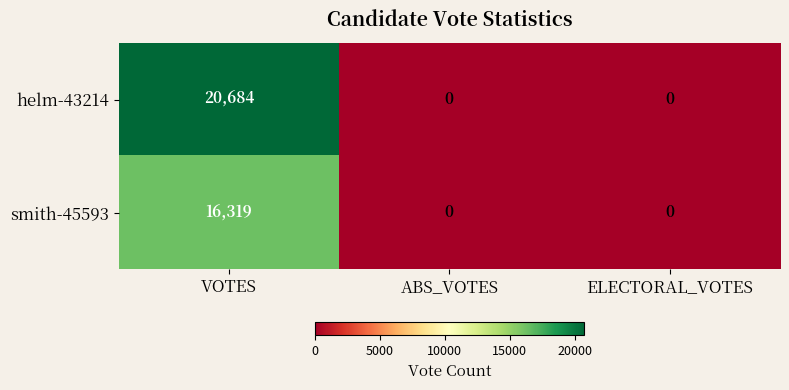

Rank the series by their average value, from highest to lowest.

helm-43214, smith-45593